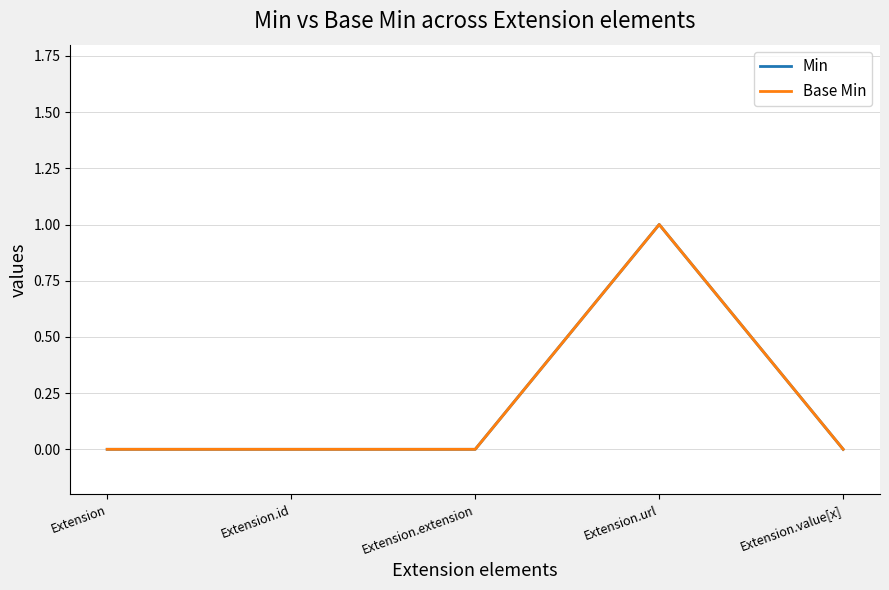

Which series has the largest range (max minus min)?

Min